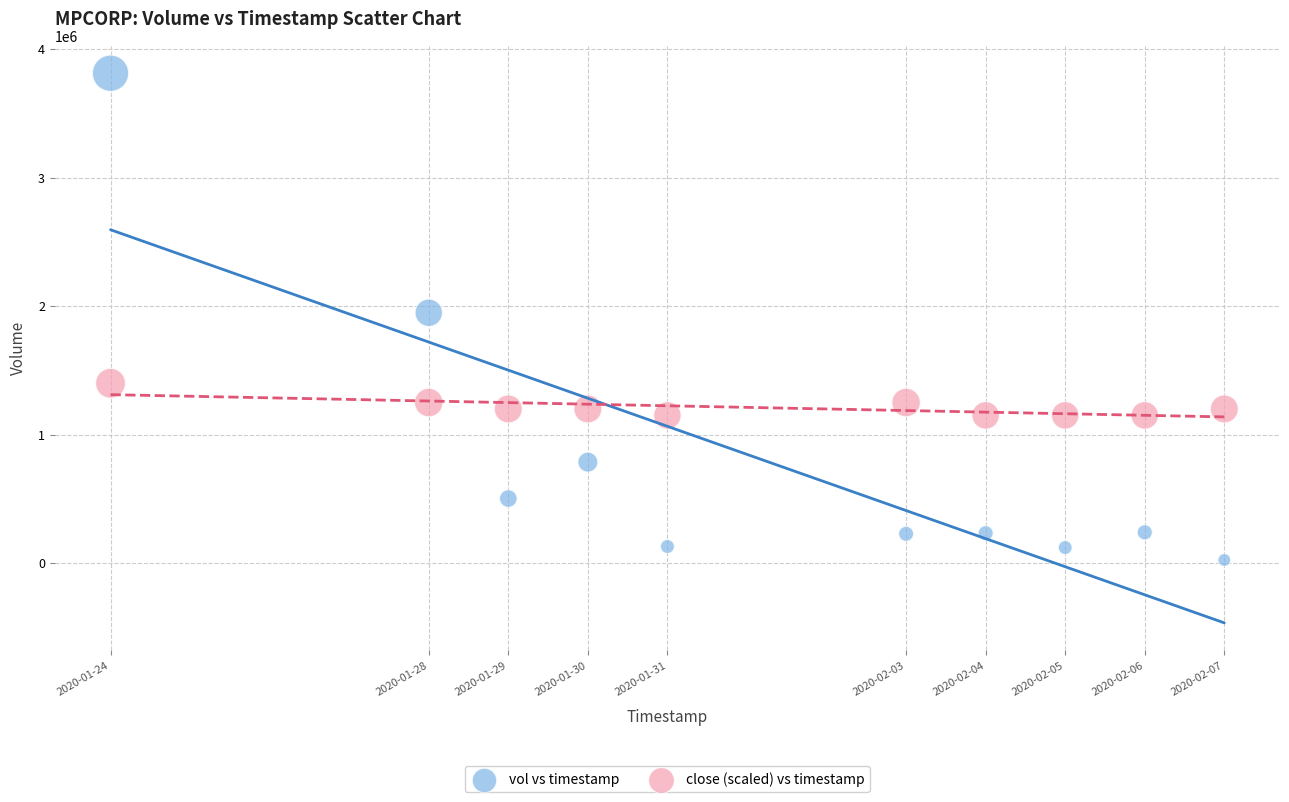

Which series reaches the minimum Y coordinate?

vol vs timestamp